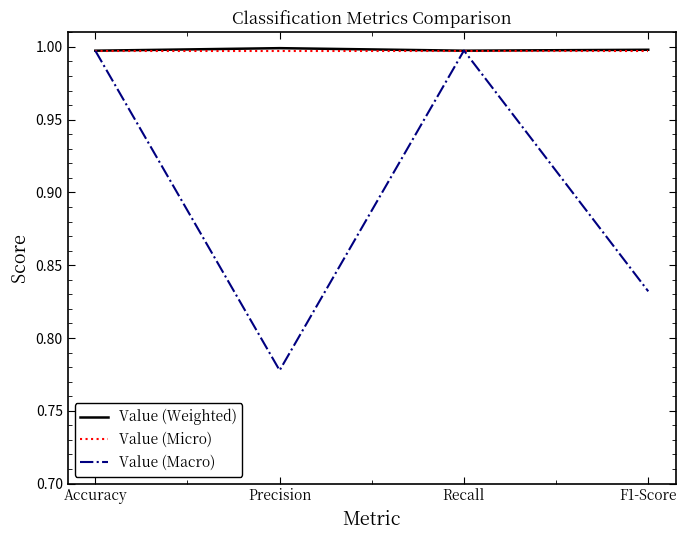

True or false: Value (Weighted) has a value of 0.4 at F1-Score.

False